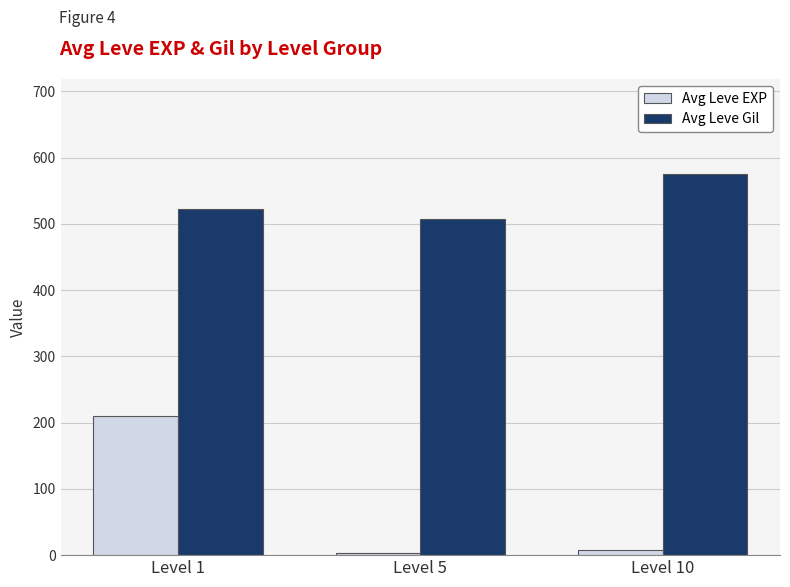

Which category has the highest value in the Avg Leve EXP series?

Level 1